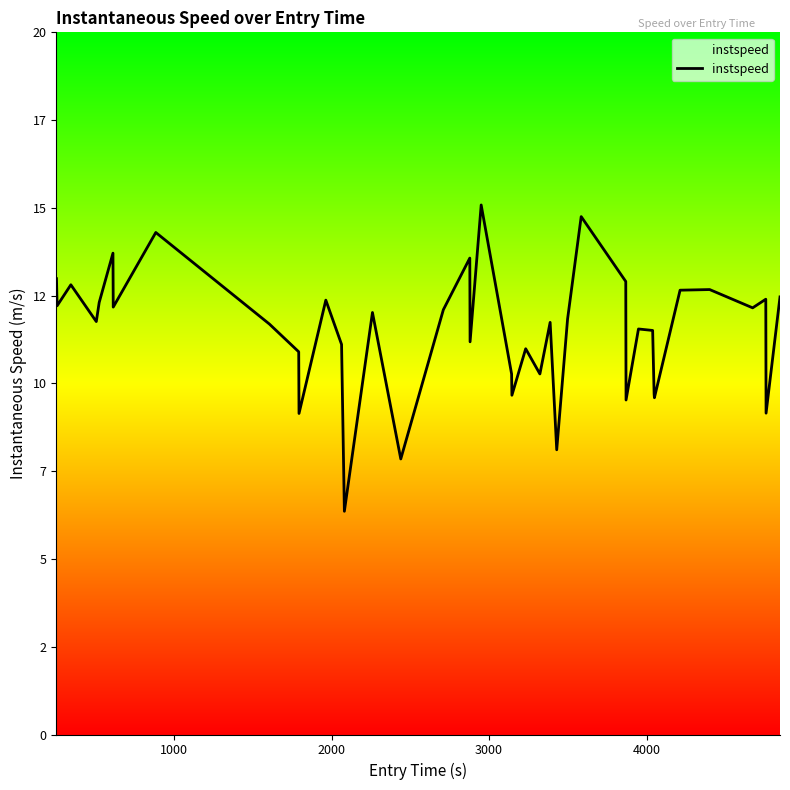

What is the difference between the second highest and second lowest values?

6.9